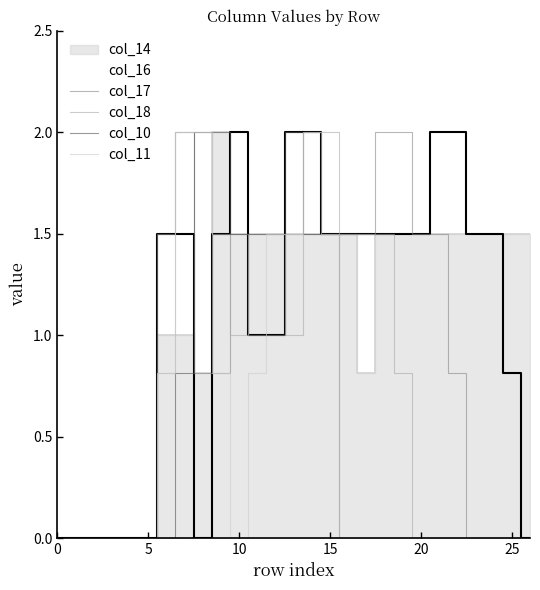

How many interior local valleys does the col_11 series have?

1